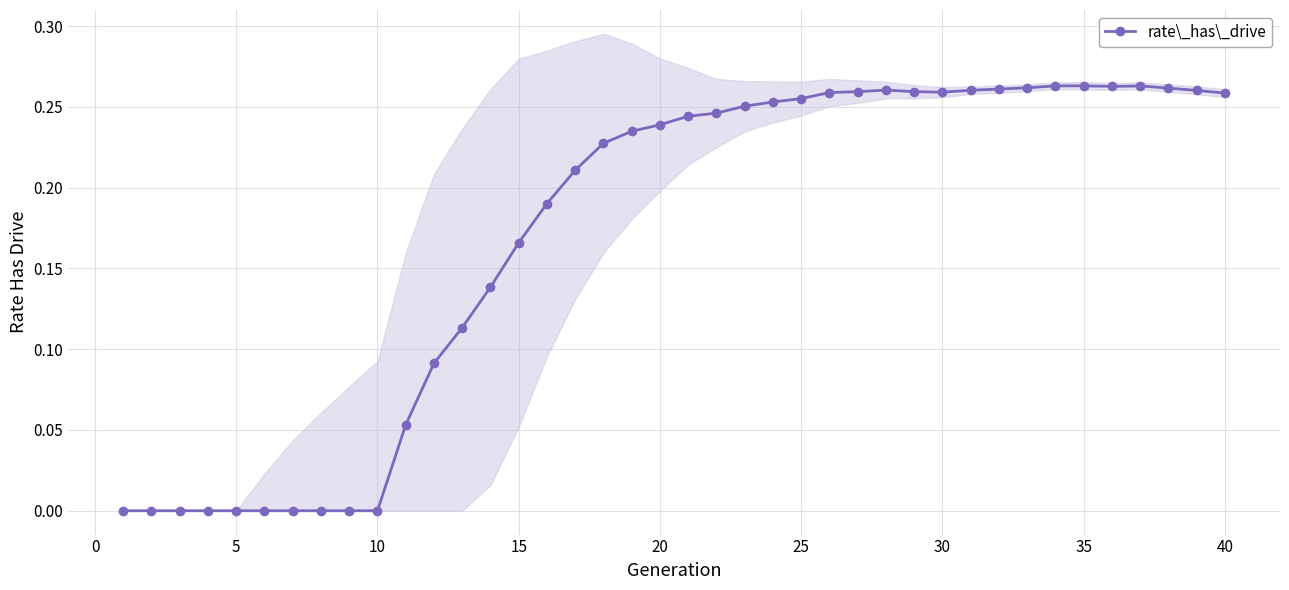

True or false: rate\_has\_drive has more than 1 points higher than both neighbors.

True